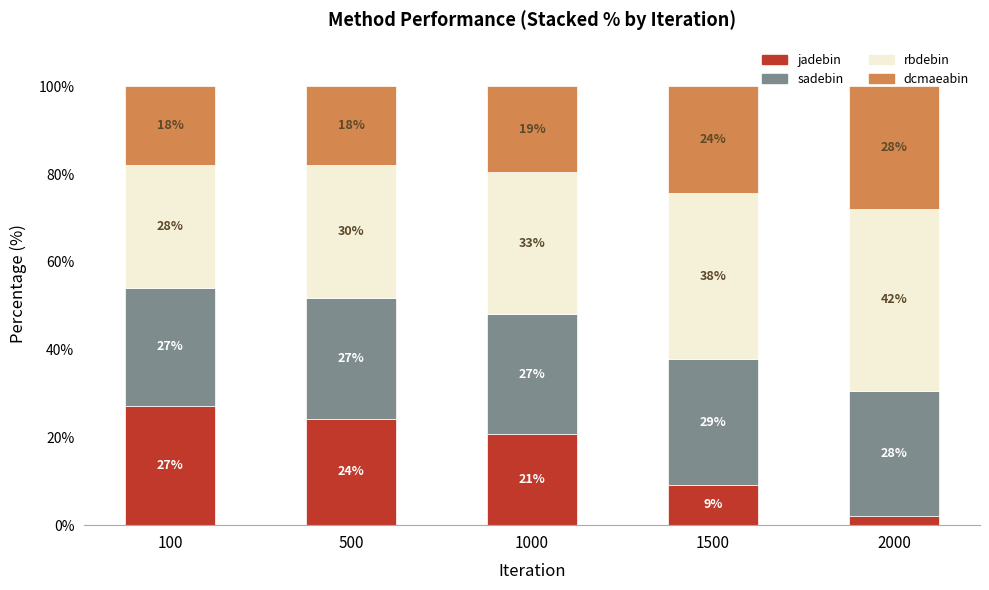

How many bars are there in total?

5